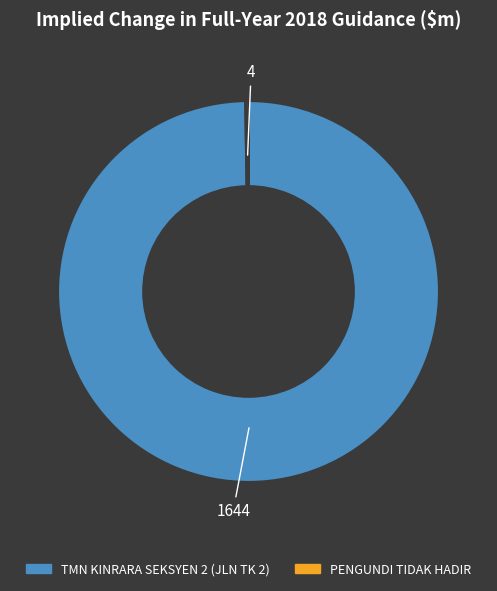

The TMN KINRARA SEKSYEN 2 (JLN TK 2) slice represents 90% of the pie. True or false?

False